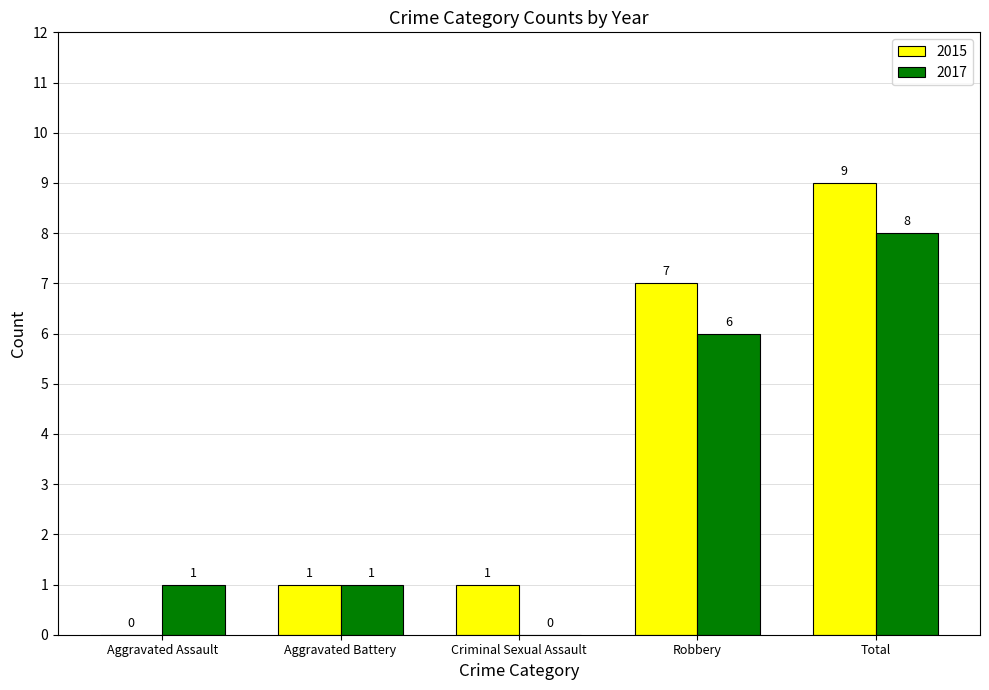

Which series has the largest total across all categories?

2015